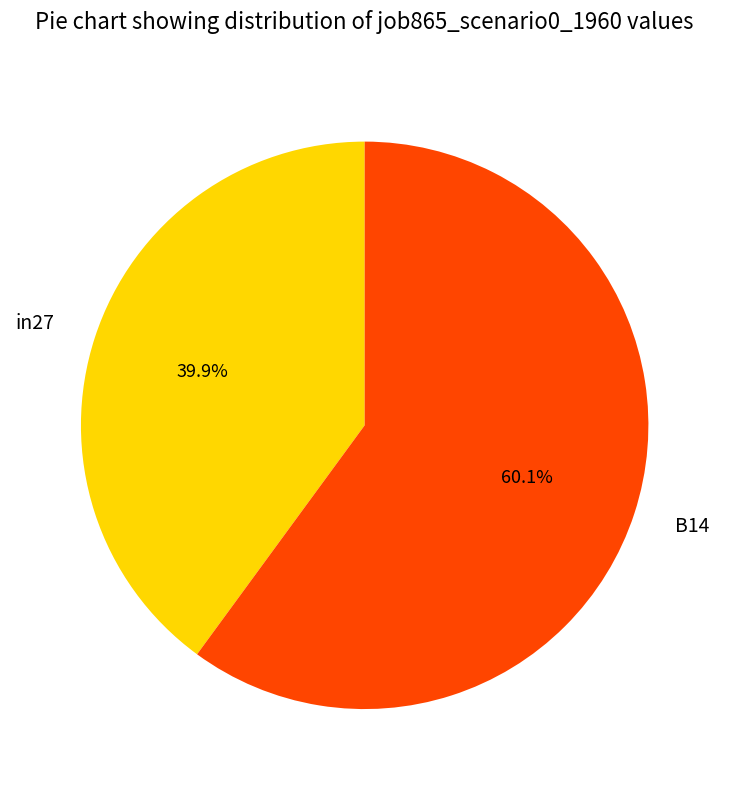

Which category accounts for the majority?

B14